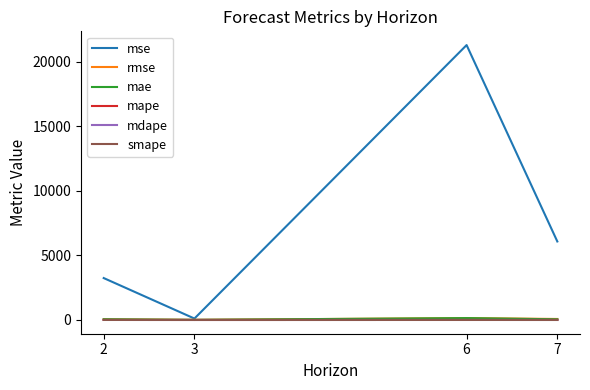

Is it true that rmse equals 78.0 at 7?

True